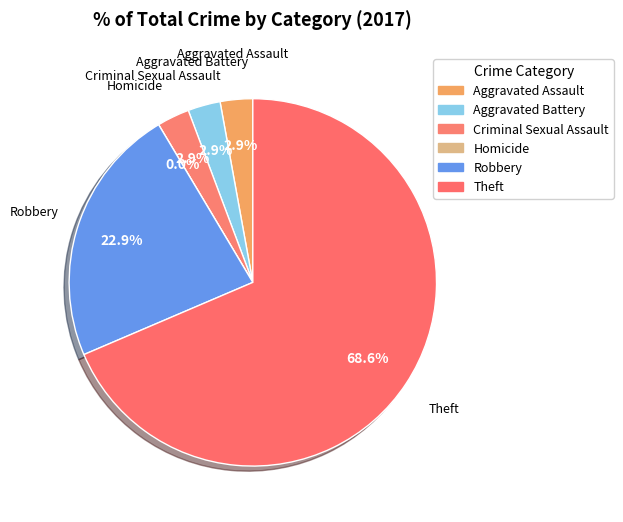

How many segments does this pie chart have?

6